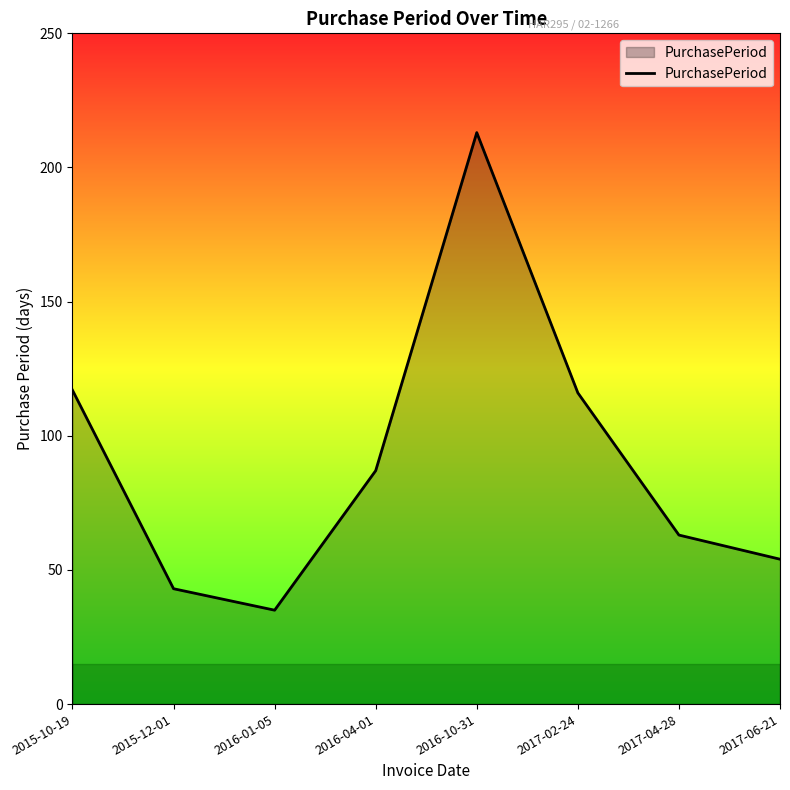

Approximately how many times larger is the value at 2016-01-05 compared to 2016-04-01?

0.4